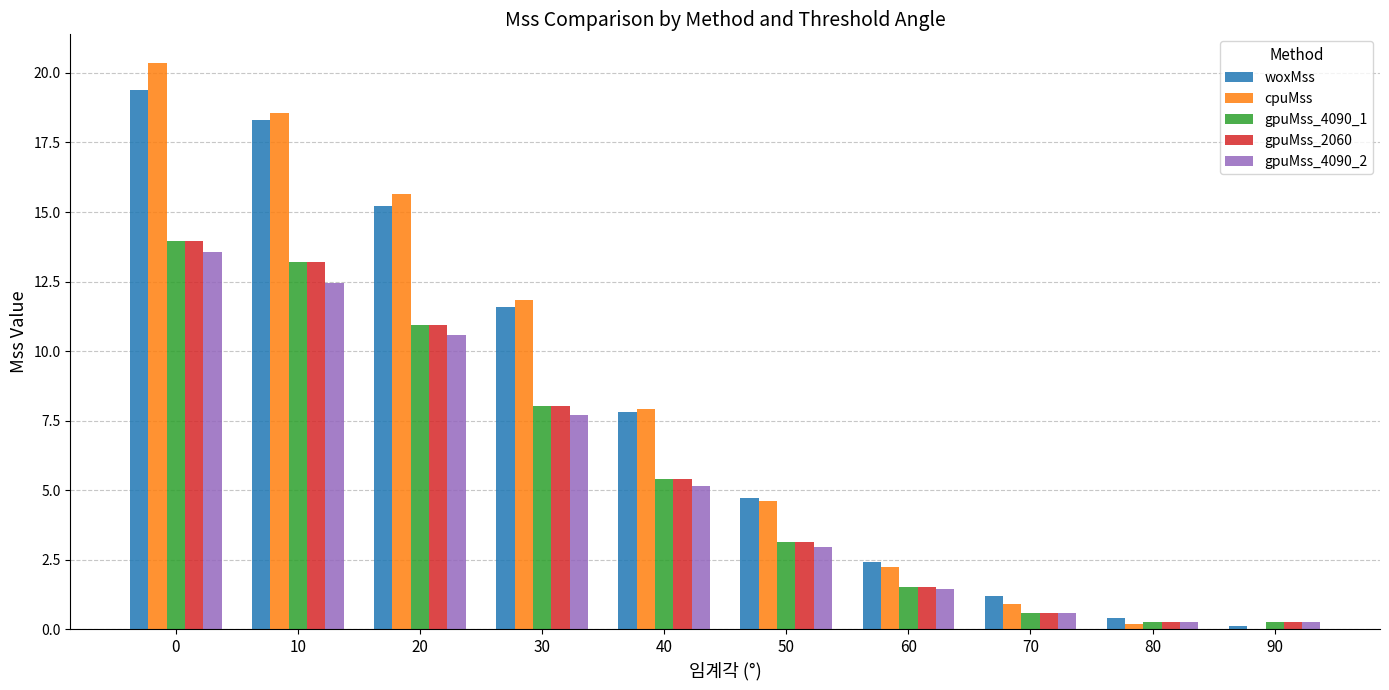

What is the total value across all series at 30?

47.2